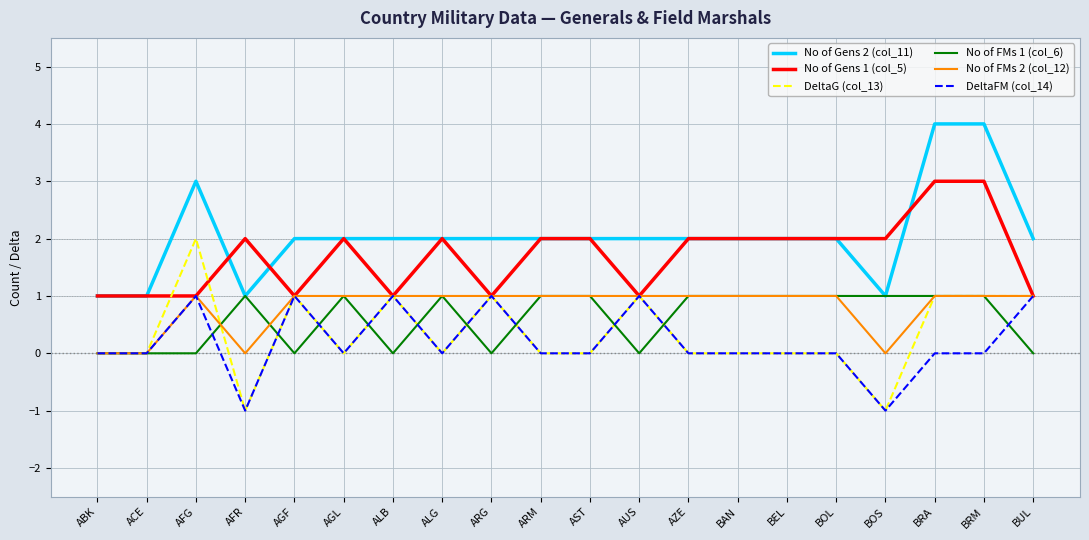

What is the minimum value shown in the chart?

-1